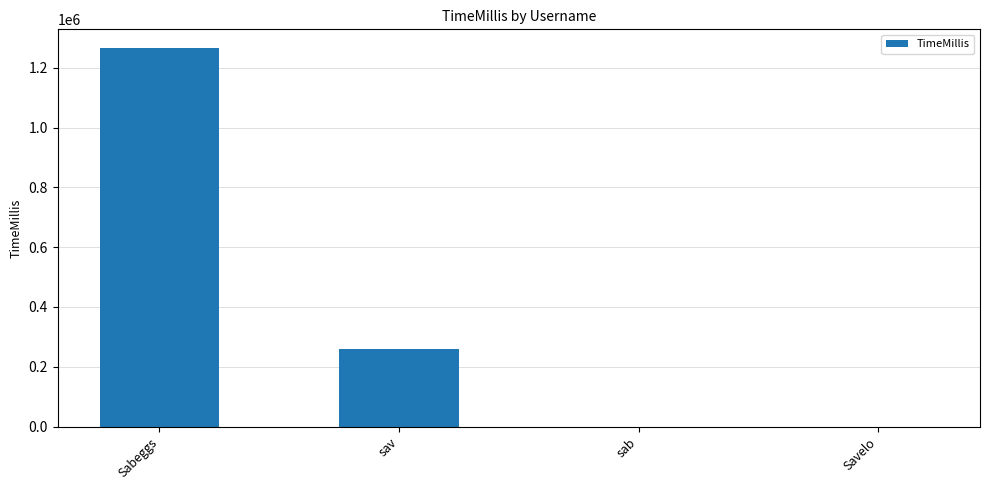

How many categories are shown in the chart?

4